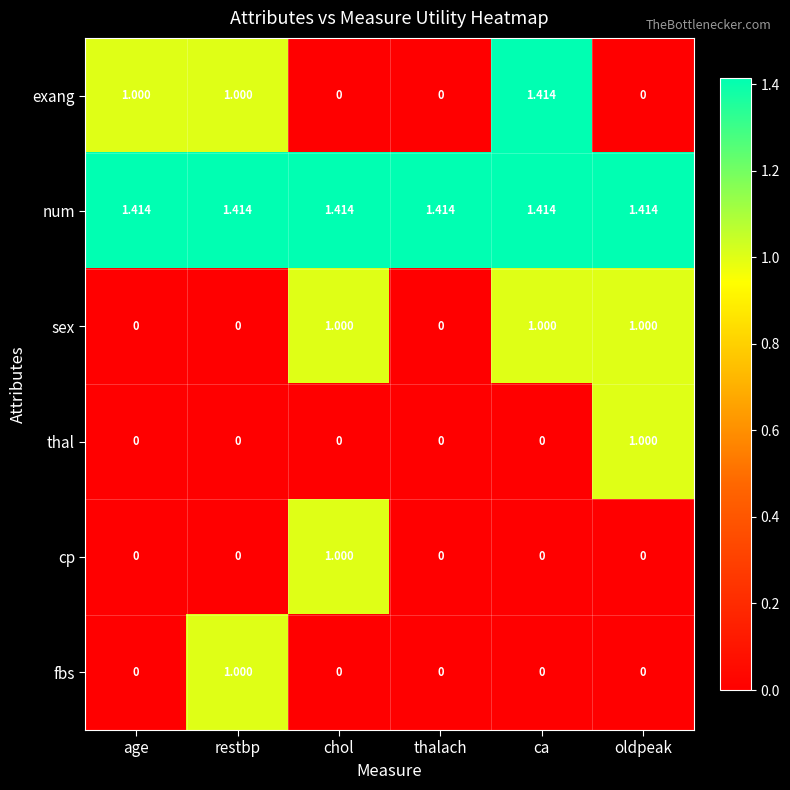

Which series has the largest range (max minus min)?

exang